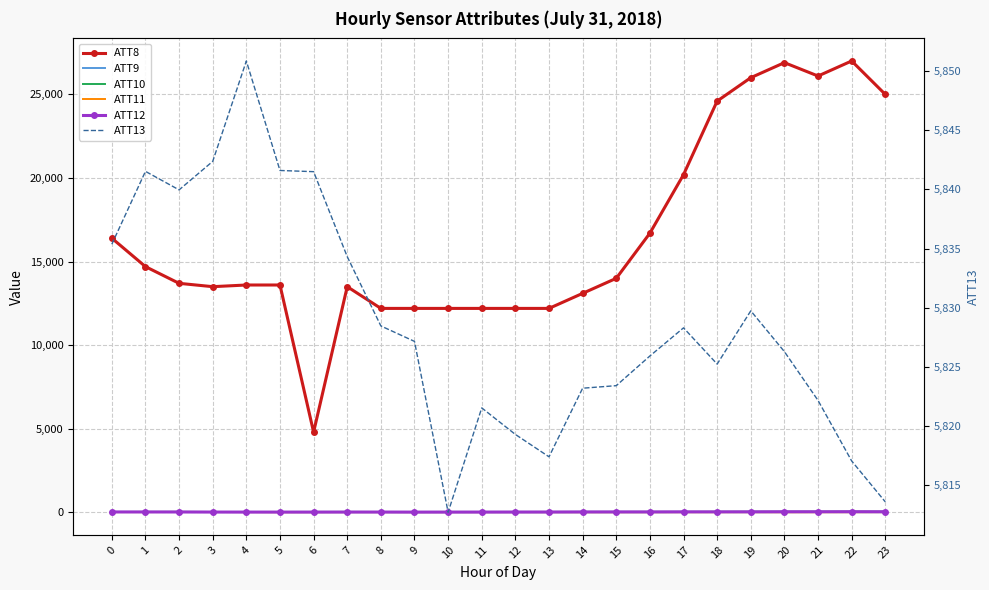

What is the difference between the maximum and minimum values in the ATT9 series?

15.1